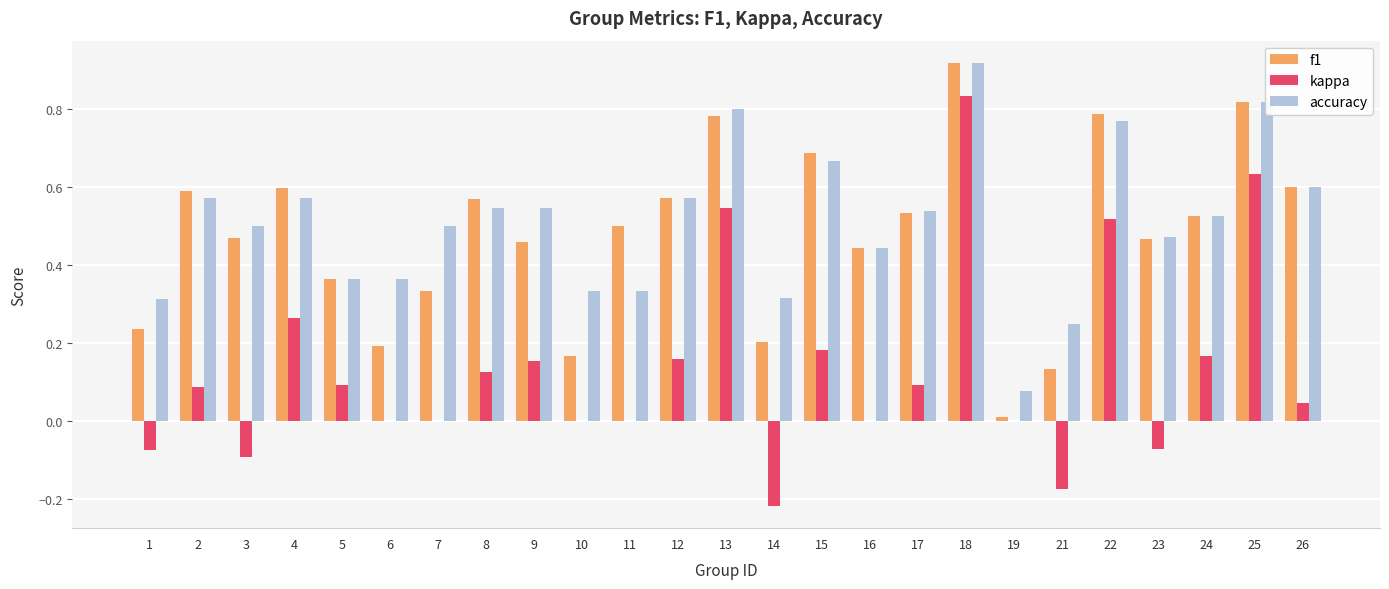

Count the number of categories in the chart.

25